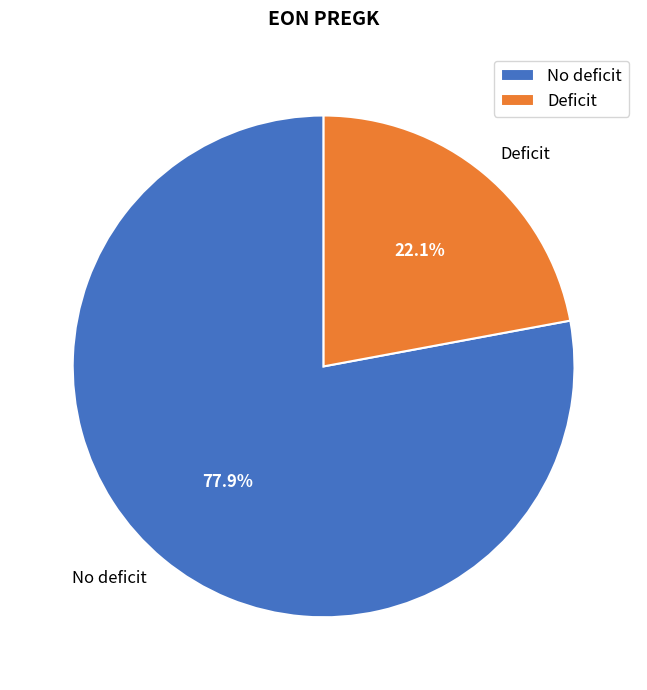

To the nearest percent, what portion does No deficit represent?

78%